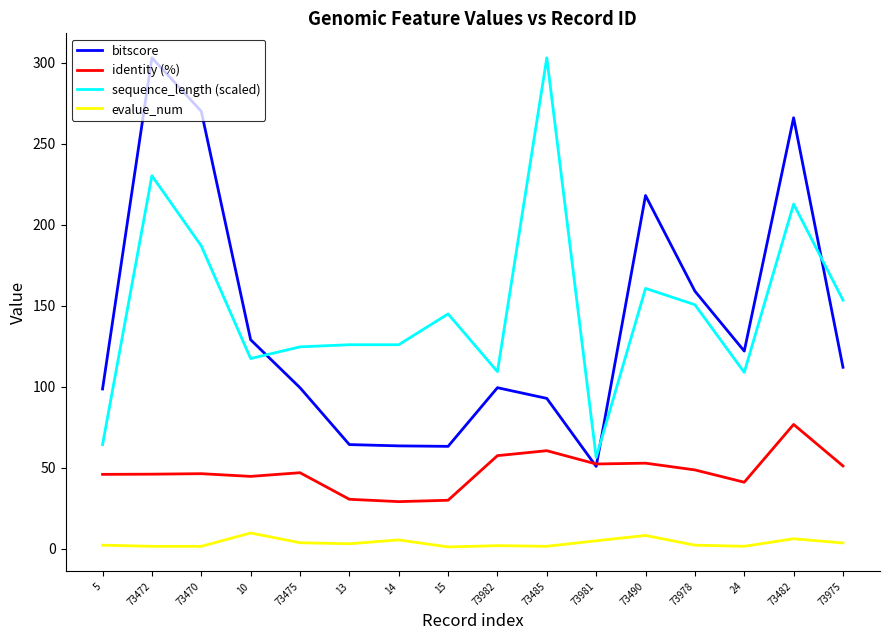

At 73475, list the series in order from largest to smallest.

sequence_length (scaled), bitscore, identity (%), evalue_num